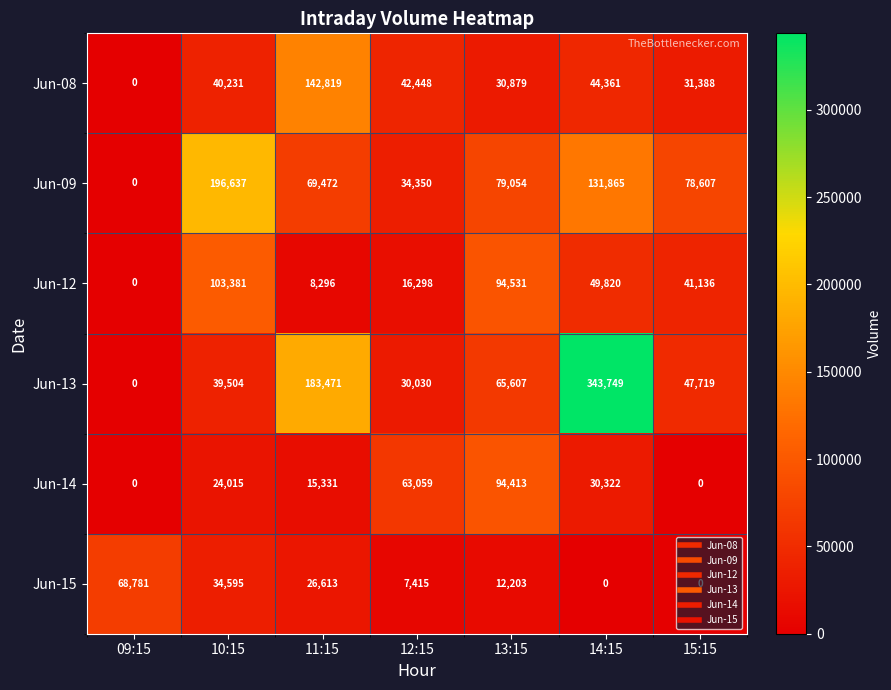

Which category has the highest value in the Jun-09 series?

10:15